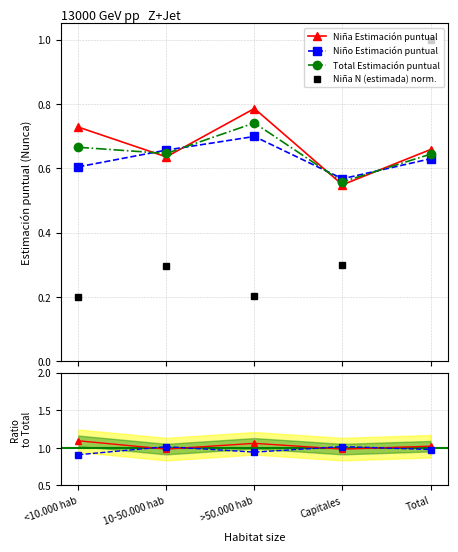

At which category is the sum across all series the highest?

Total